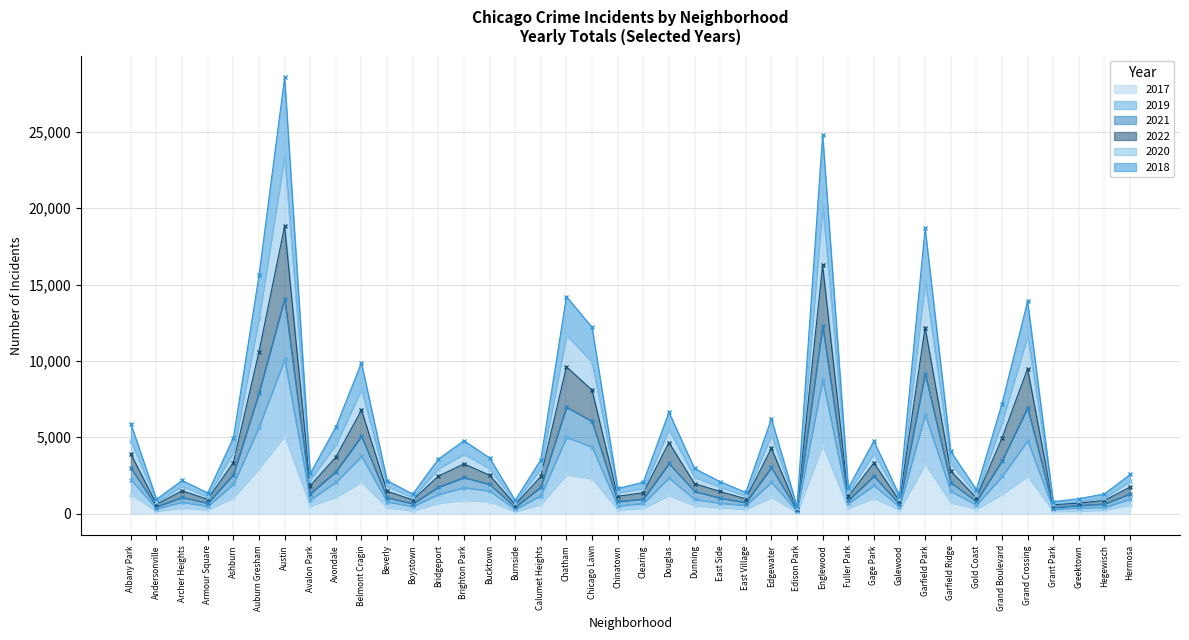

What is the sum of all 2020 values?

230912